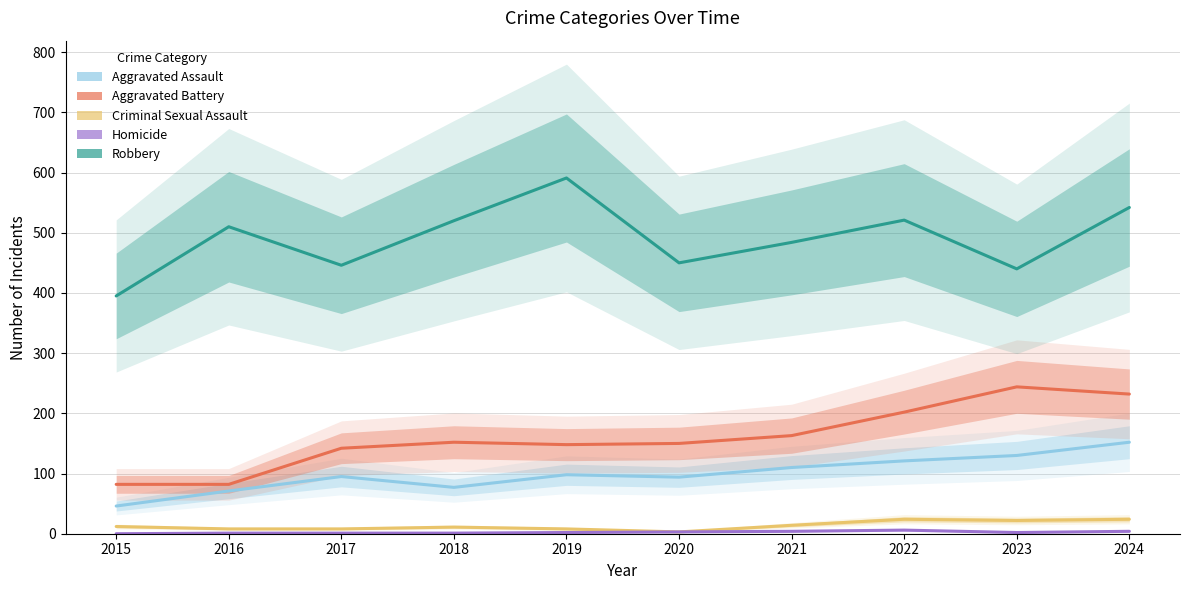

Count the number of data series in this chart.

5